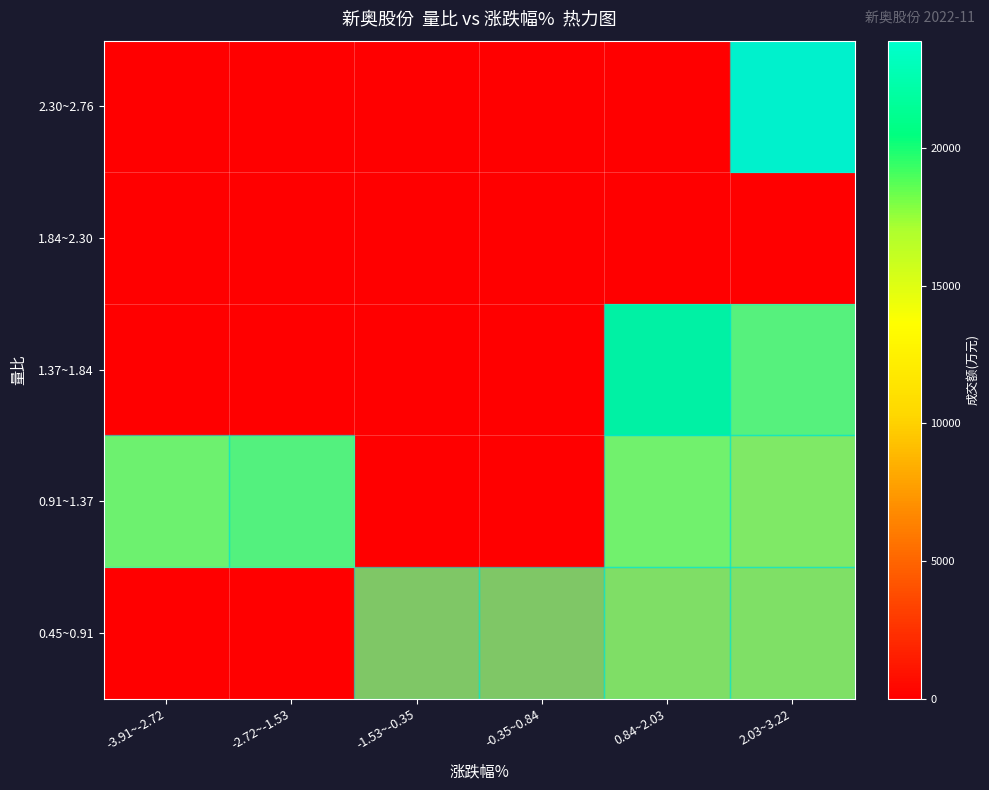

Reading right to left, extract all data points from this chart.

0.45~0.91: 2.03~3.22=10694.0	0.84~2.03=10306.0	-0.35~0.84=8201.5	-1.53~-0.35=8163.8	-2.72~-1.53=0.0	-3.91~-2.72=0.0
0.91~1.37: 2.03~3.22=12410.5	0.84~2.03=14780.0	-0.35~0.84=0.0	-1.53~-0.35=0.0	-2.72~-1.53=17141.0	-3.91~-2.72=15044.0
1.37~1.84: 2.03~3.22=17052.0	0.84~2.03=20426.0	-0.35~0.84=0.0	-1.53~-0.35=0.0	-2.72~-1.53=0.0	-3.91~-2.72=0.0
1.84~2.30: 2.03~3.22=0.0	0.84~2.03=0.0	-0.35~0.84=0.0	-1.53~-0.35=0.0	-2.72~-1.53=0.0	-3.91~-2.72=0.0
2.30~2.76: 2.03~3.22=23899.0	0.84~2.03=0.0	-0.35~0.84=0.0	-1.53~-0.35=0.0	-2.72~-1.53=0.0	-3.91~-2.72=0.0